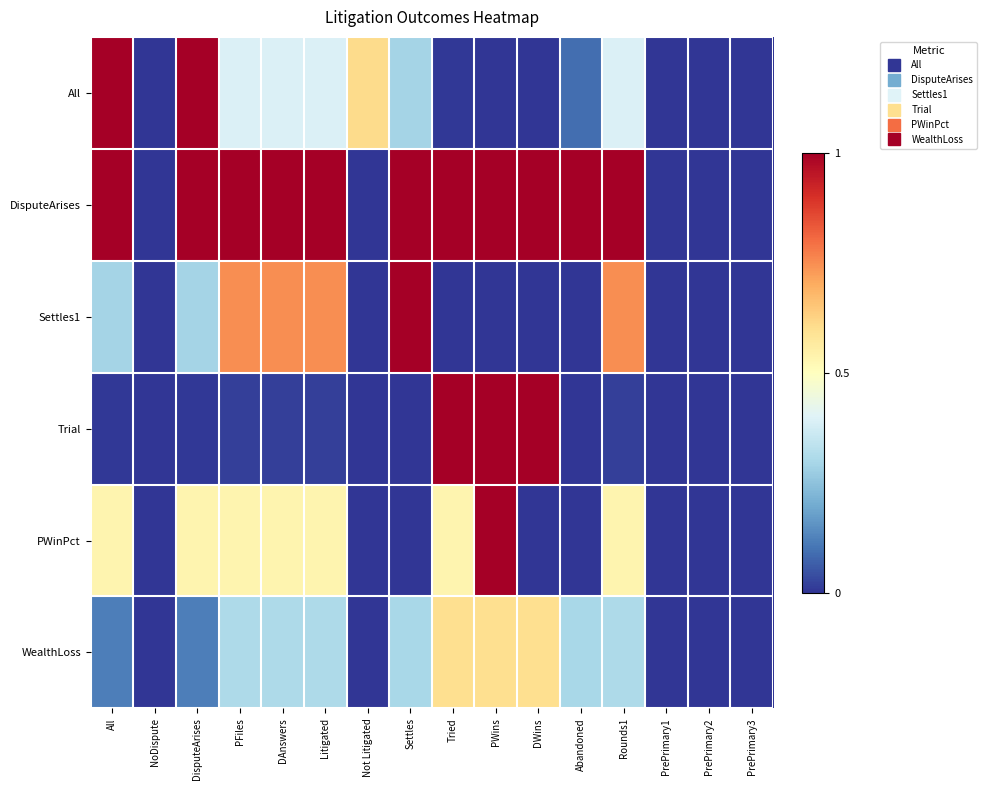

List the series in order of their peak value, lowest first.

WealthLoss, All, DisputeArises, Settles1, Trial, PWinPct